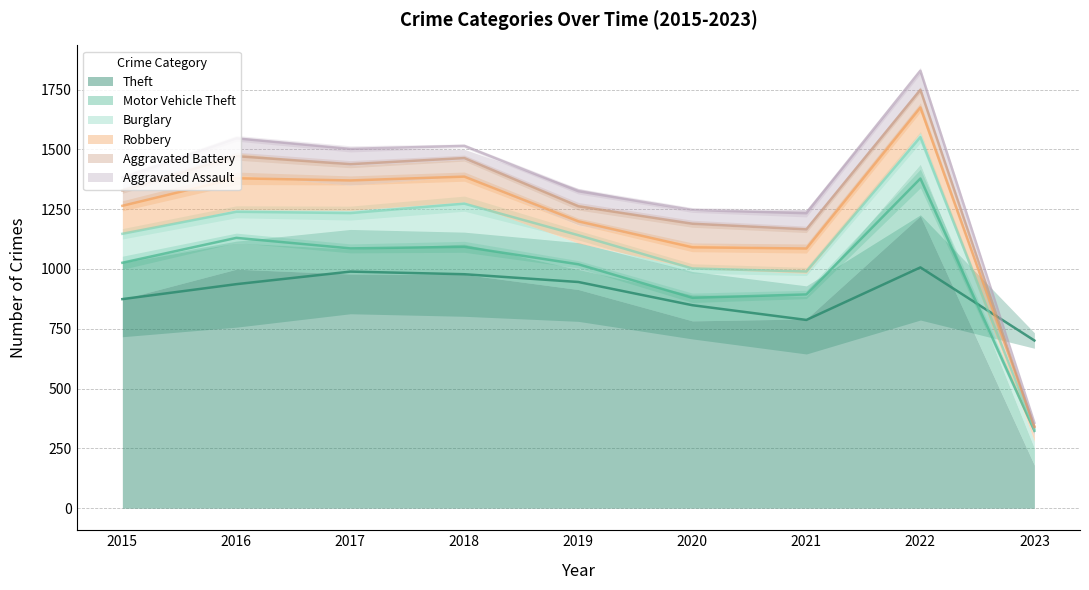

What is the value of the Robbery point at the 6th from the left?

102